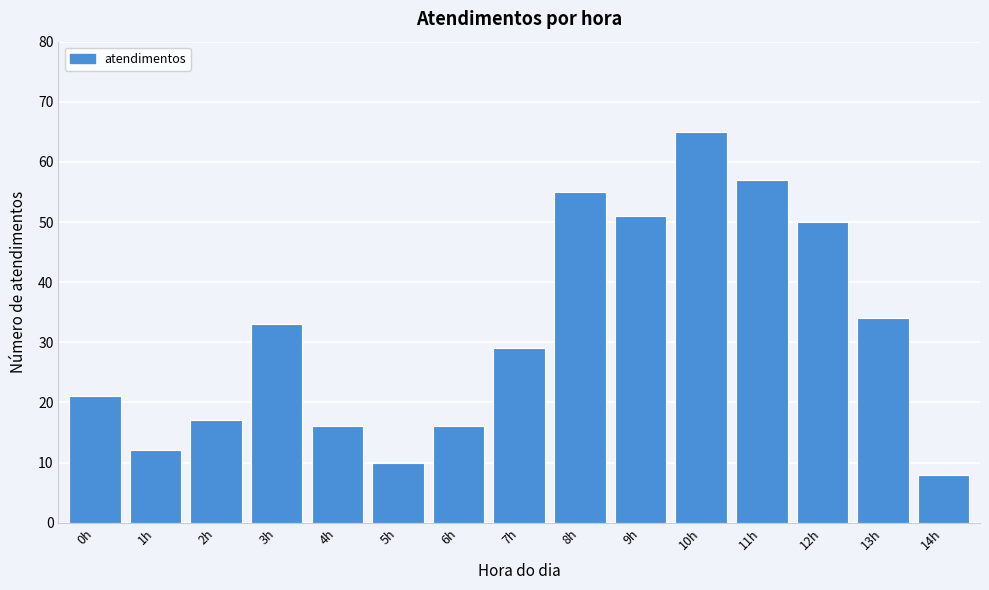

Reading right to left, what are all the values shown in this chart?

14h=8	13h=34	12h=50	11h=57	10h=65	9h=51	8h=55	7h=29	6h=16	5h=10	4h=16	3h=33	2h=17	1h=12	0h=21